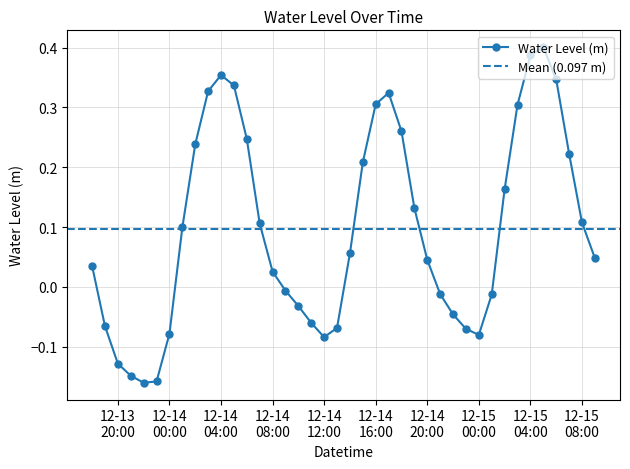

Count the number of data series in this chart.

1